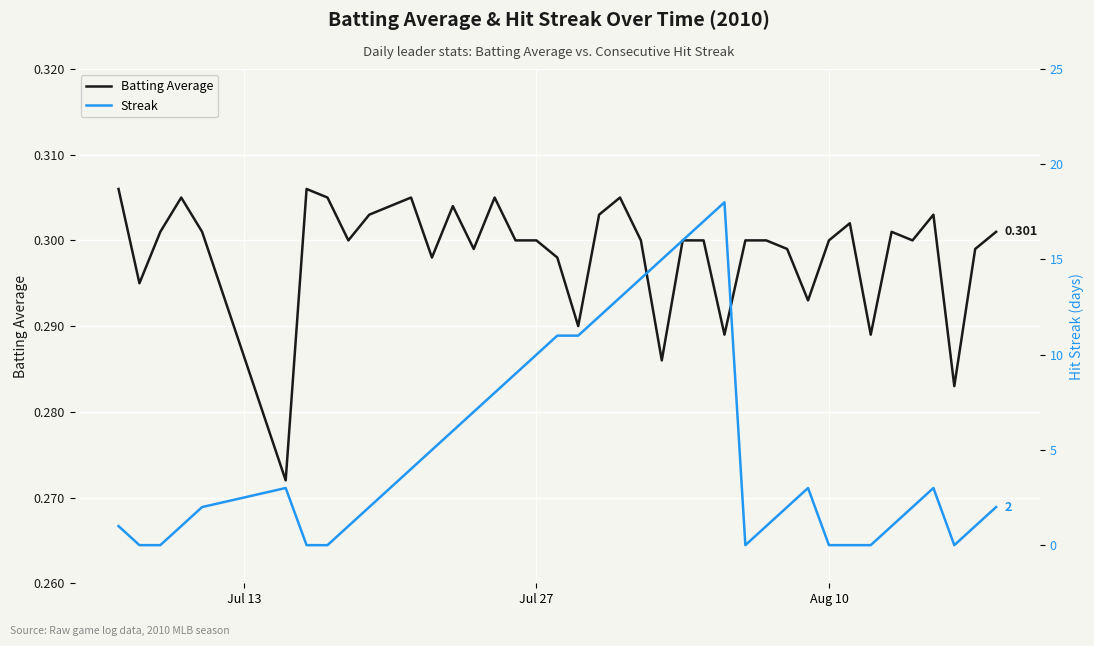

How many times do Batting Average and Streak cross each other?

10